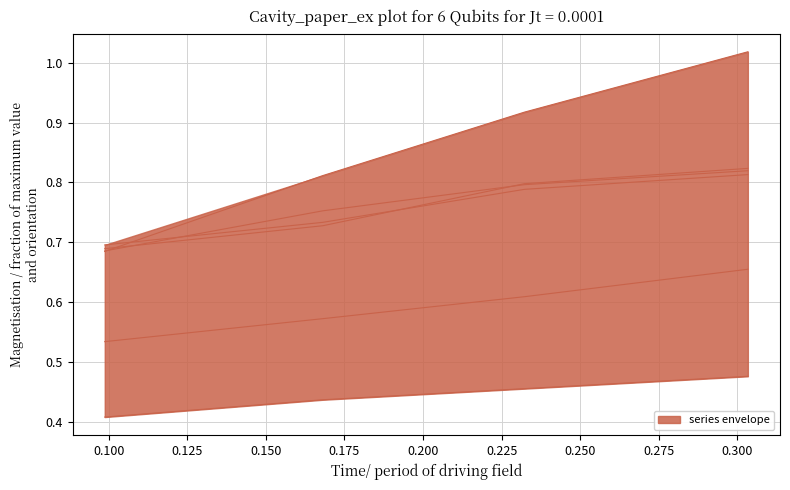

How many series are shown in this chart?

6